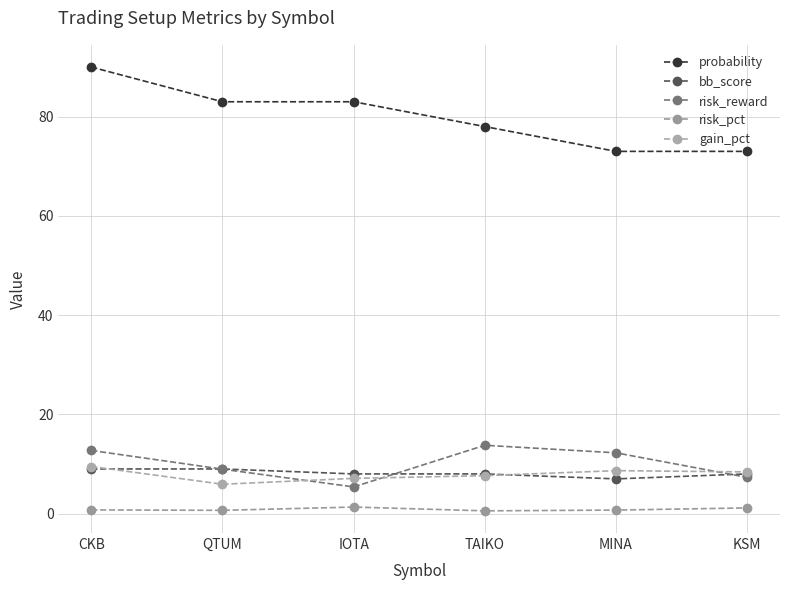

Is it true that bb_score equals 9.0 at CKB?

True